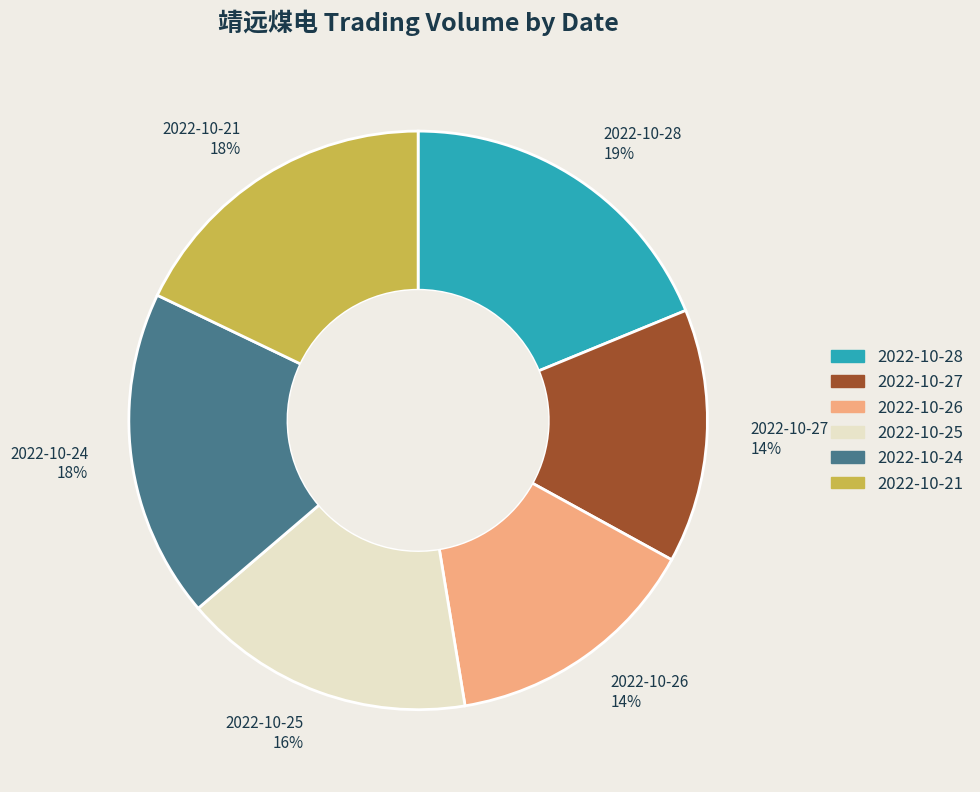

Between 2022-10-26 and 2022-10-28, which is larger?

2022-10-28